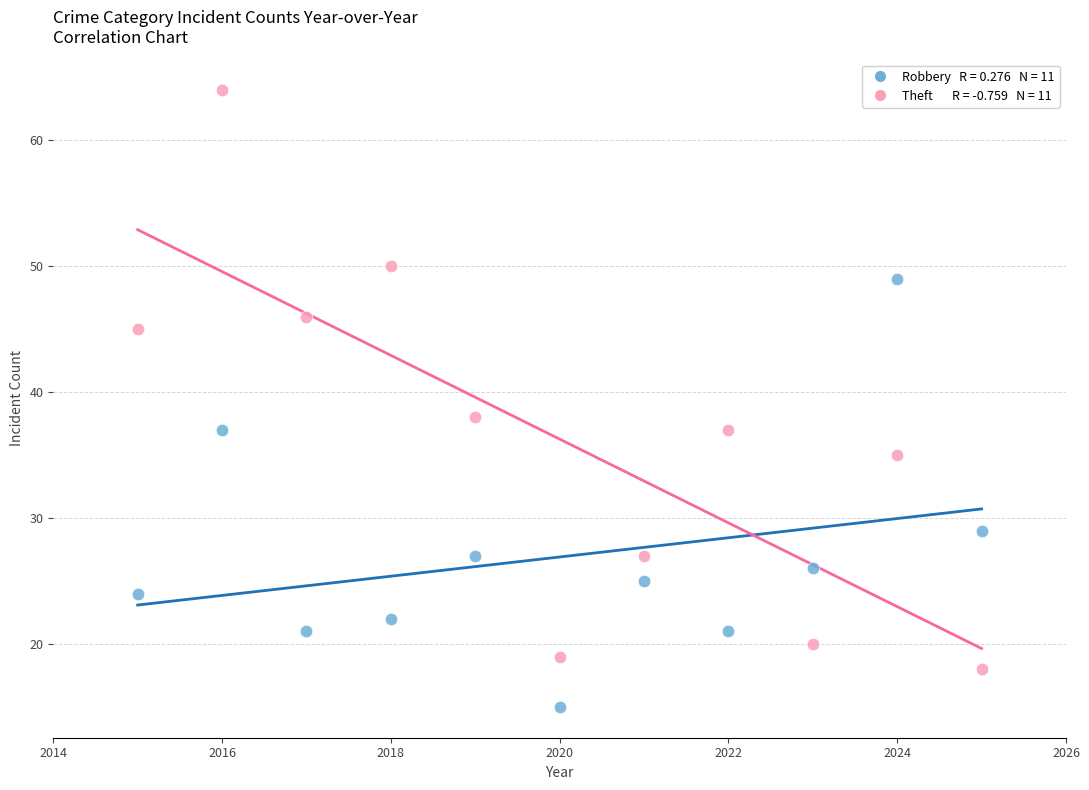

Across all series, what Y value is closest to 39?

38